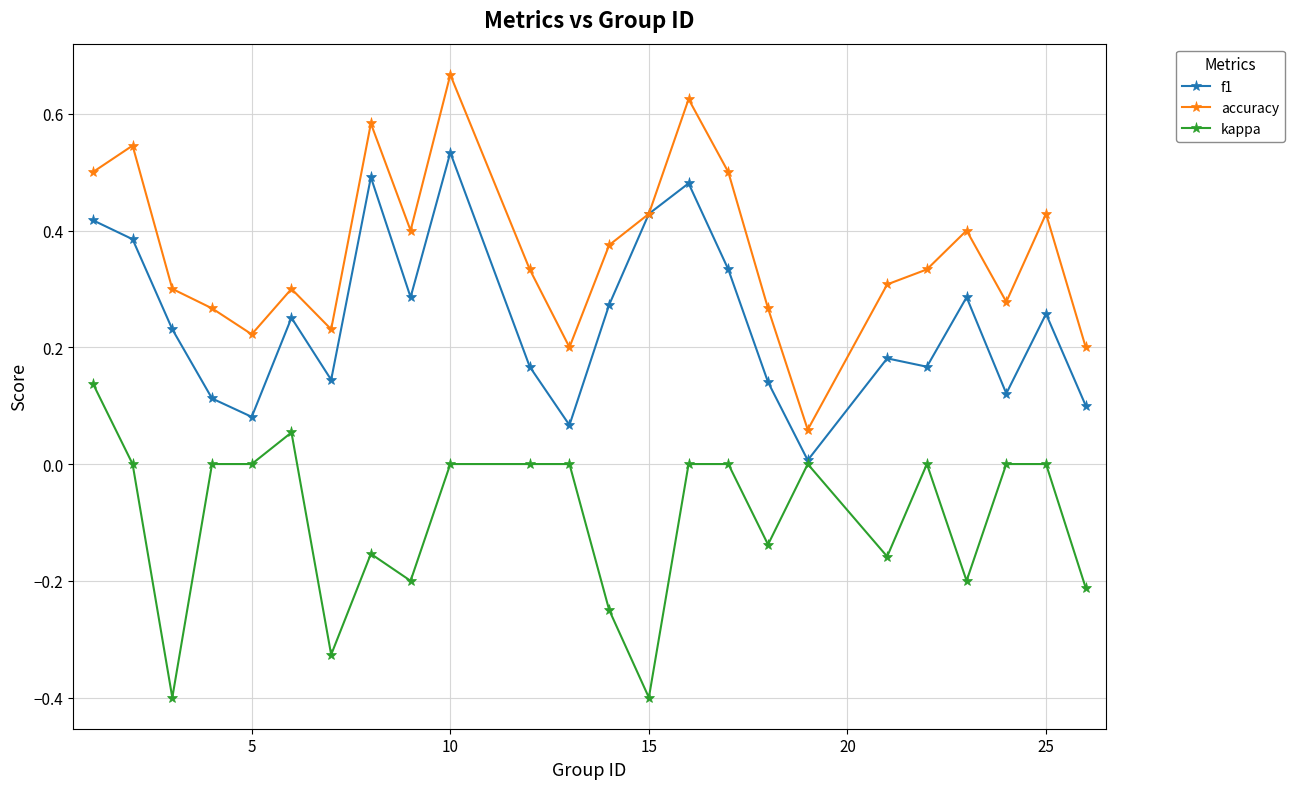

True or false: accuracy and kappa cross at least once.

False